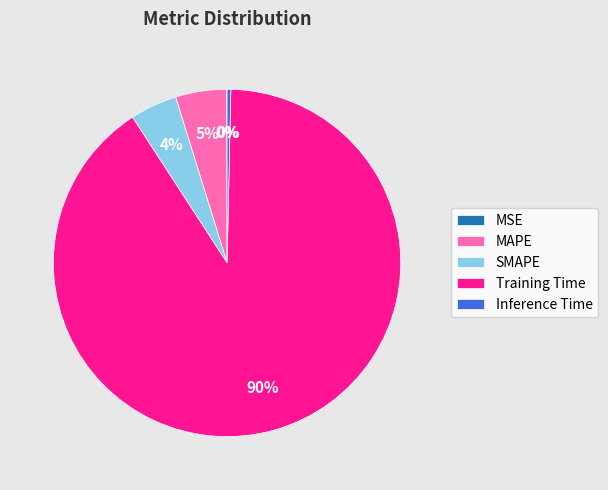

To the nearest percent, what is the average slice percentage?

20%